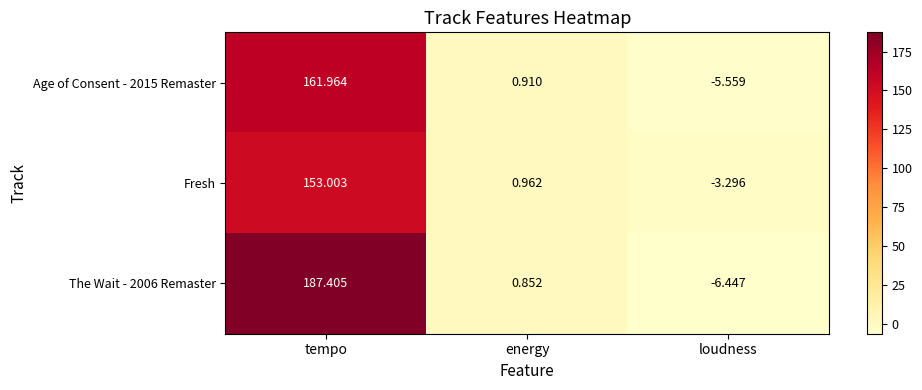

Which category has the lowest value across all series?

loudness